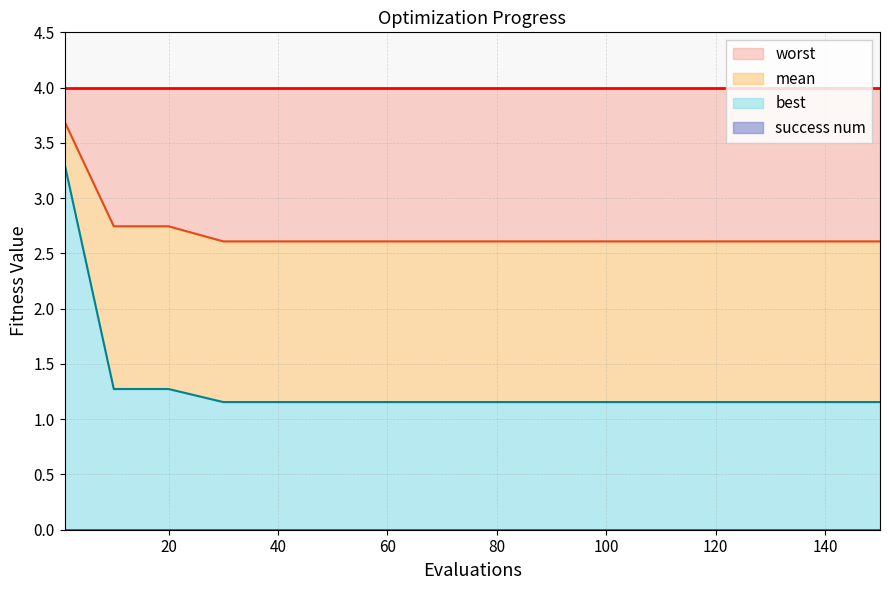

True or false: mean has a value of 2.6 at 50.

True